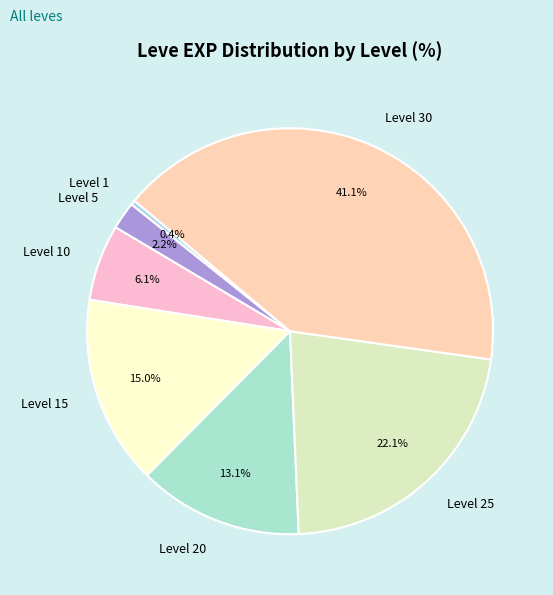

How much of the chart is everything except Level 10?

93.9%